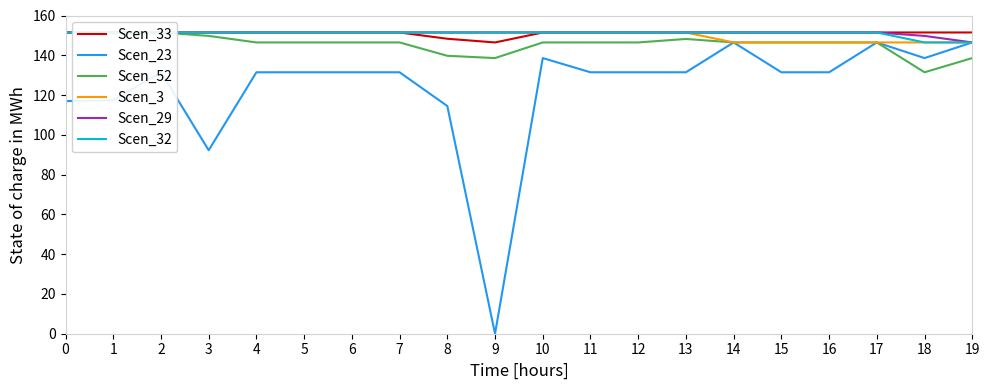

List the series in order of their peak value, highest first.

Scen_33, Scen_52, Scen_3, Scen_29, Scen_32, Scen_23